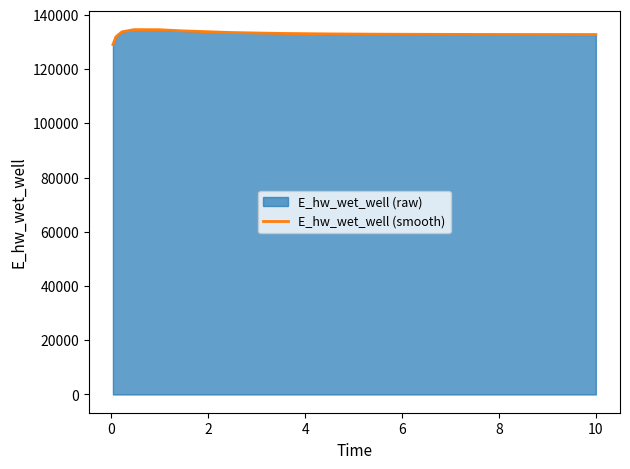

How many lines are shown in the chart?

1